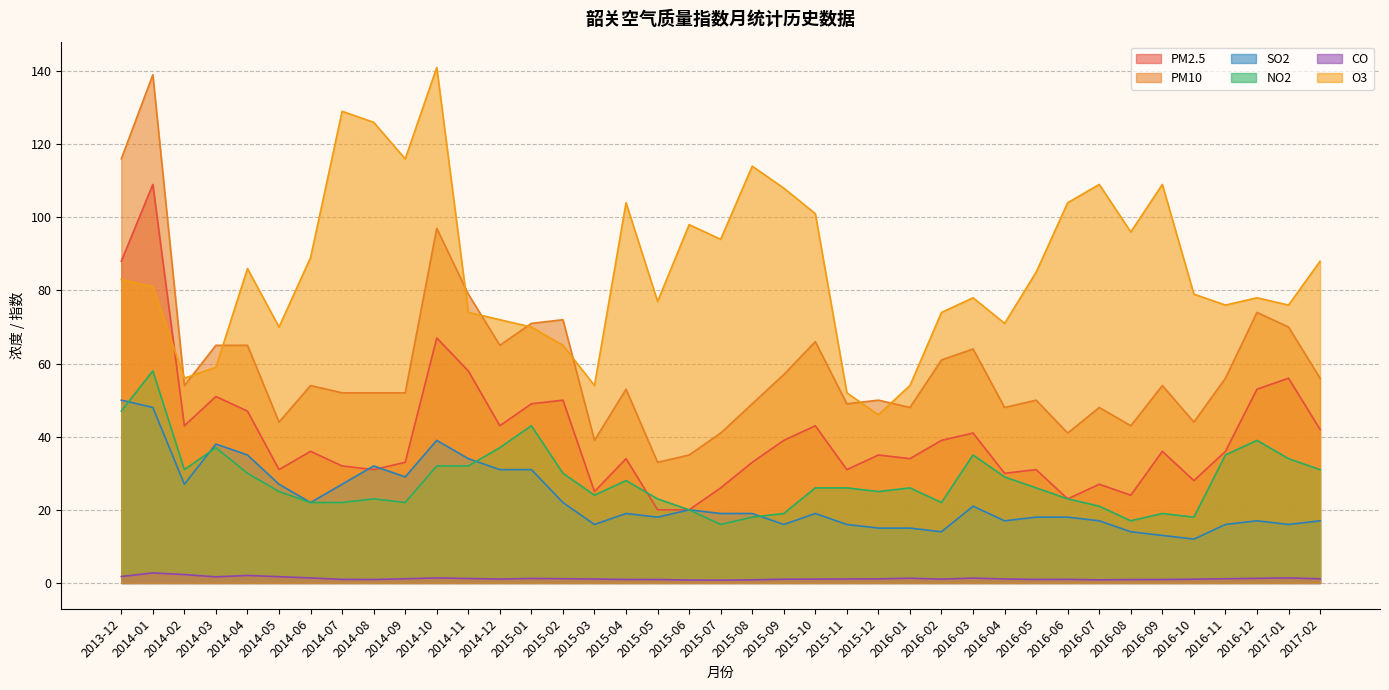

True or false: PM10 has more than 2 interior local peaks.

True